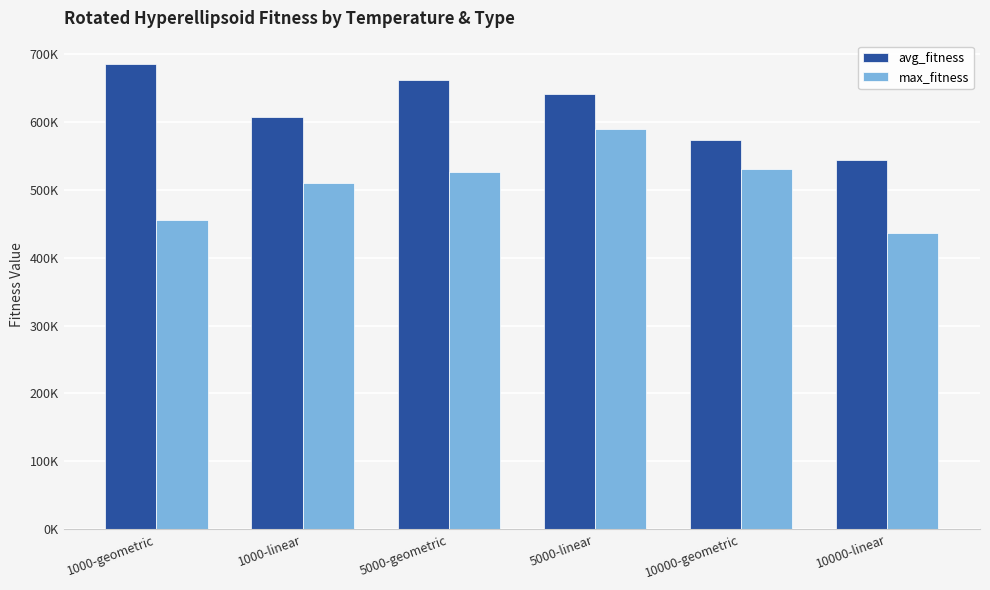

What is the difference between the maximum and minimum values in the avg_fitness series?

142296.7